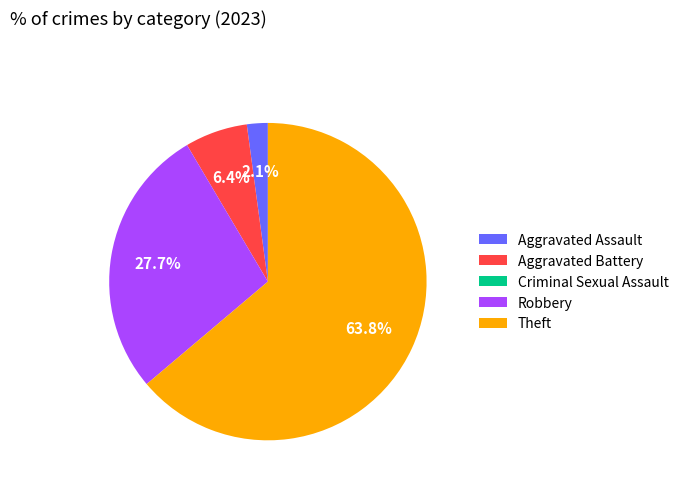

What is the ratio of the value at Aggravated Battery to the value at Aggravated Assault?

3.0